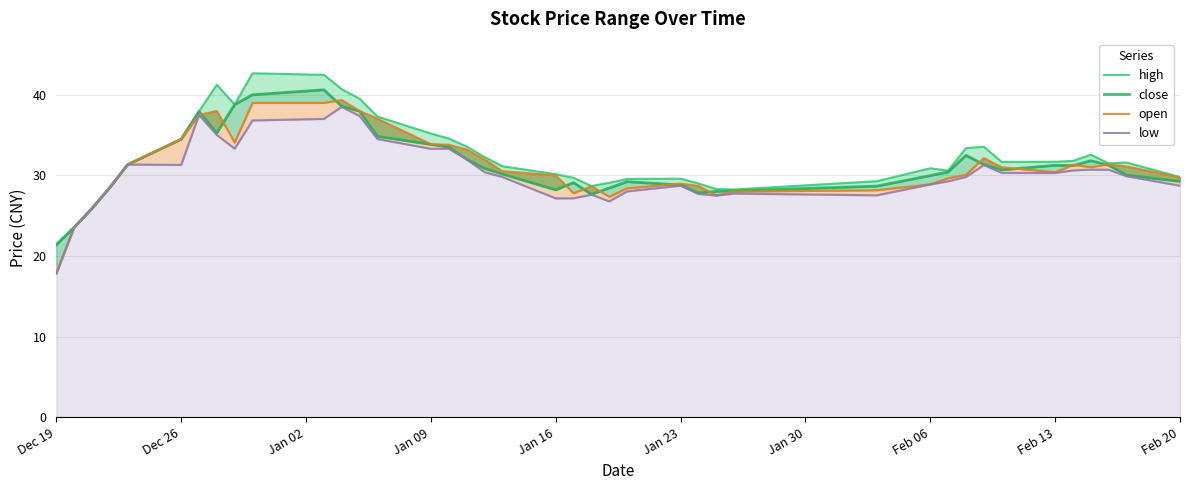

How many series are shown in this chart?

4